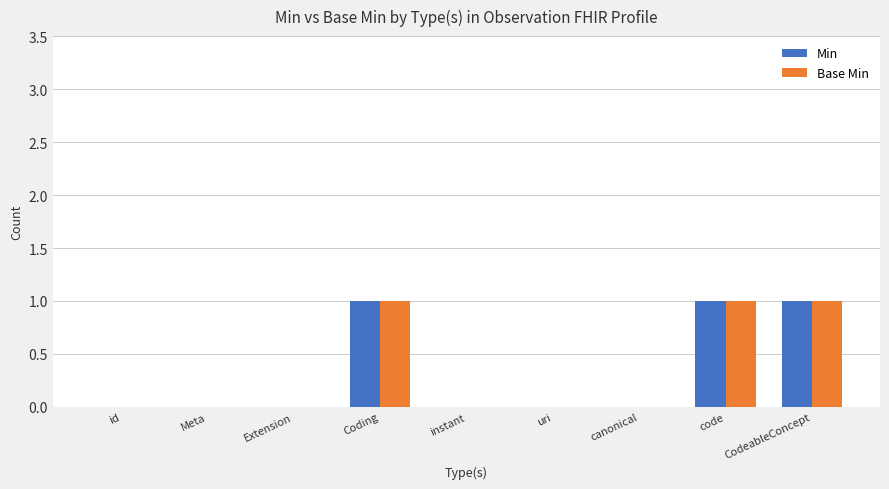

Is the value of Min at CodeableConcept greater than the value of Base Min at Extension?

Yes